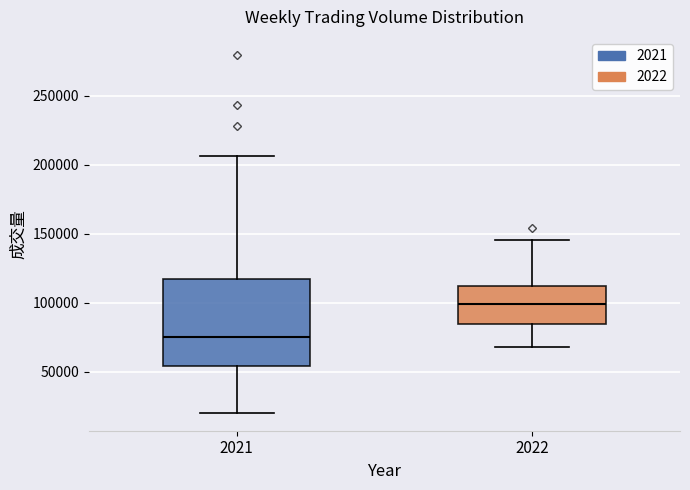

Which box's median line is the highest?

2022